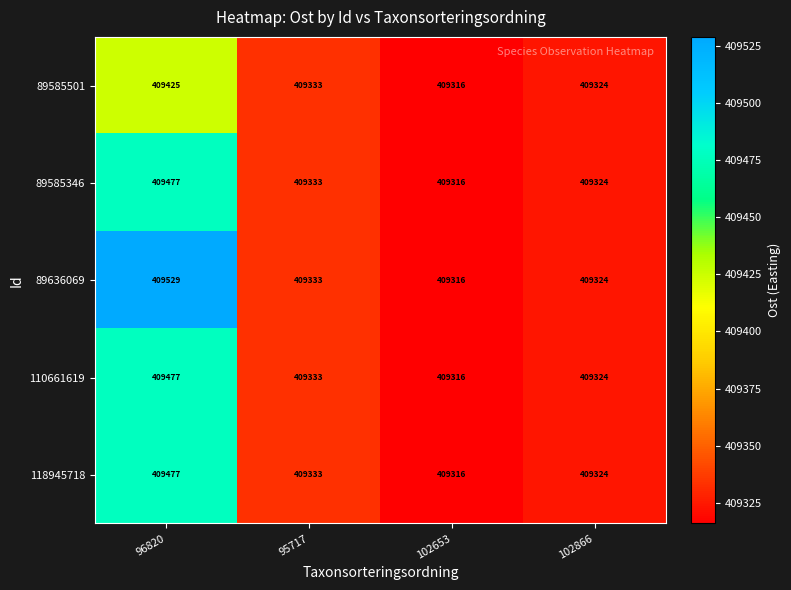

Reading left to right, list all the values displayed in this chart.

89585501: 96820=409425	95717=409333	102653=409316	102866=409324
89585346: 96820=409477	95717=409333	102653=409316	102866=409324
89636069: 96820=409529	95717=409333	102653=409316	102866=409324
110661619: 96820=409477	95717=409333	102653=409316	102866=409324
118945718: 96820=409477	95717=409333	102653=409316	102866=409324